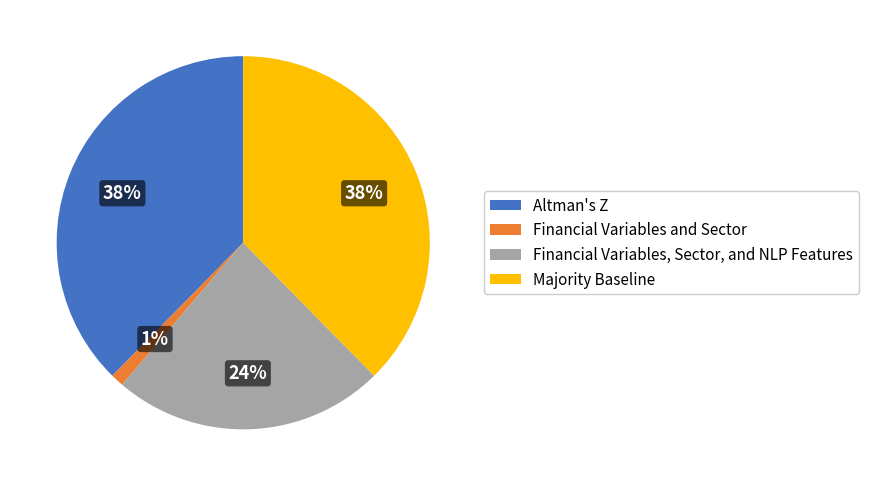

Does any single category account for the majority?

No